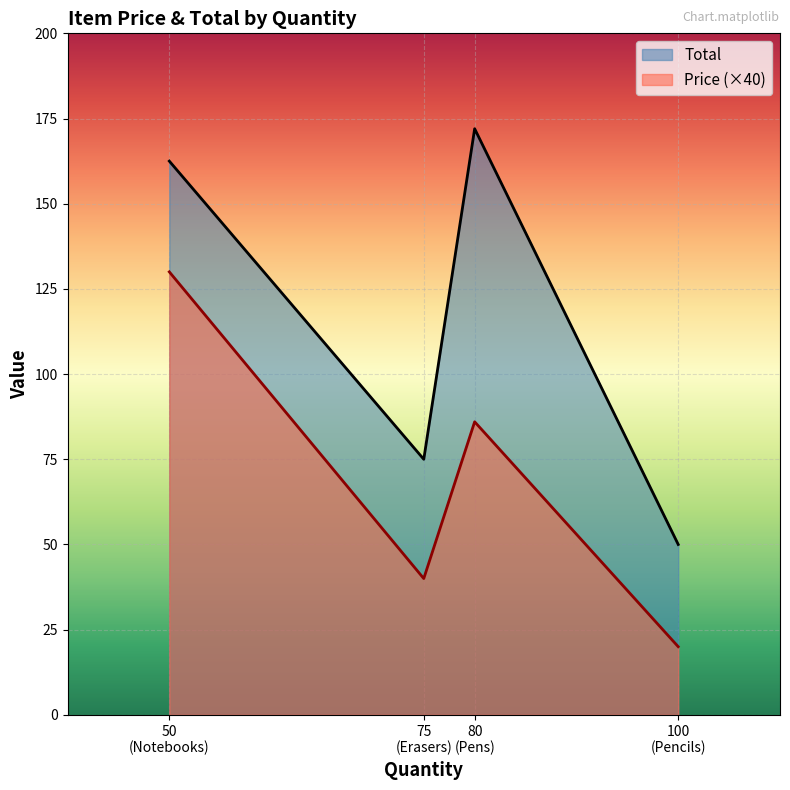

How many lines are shown in the chart?

2